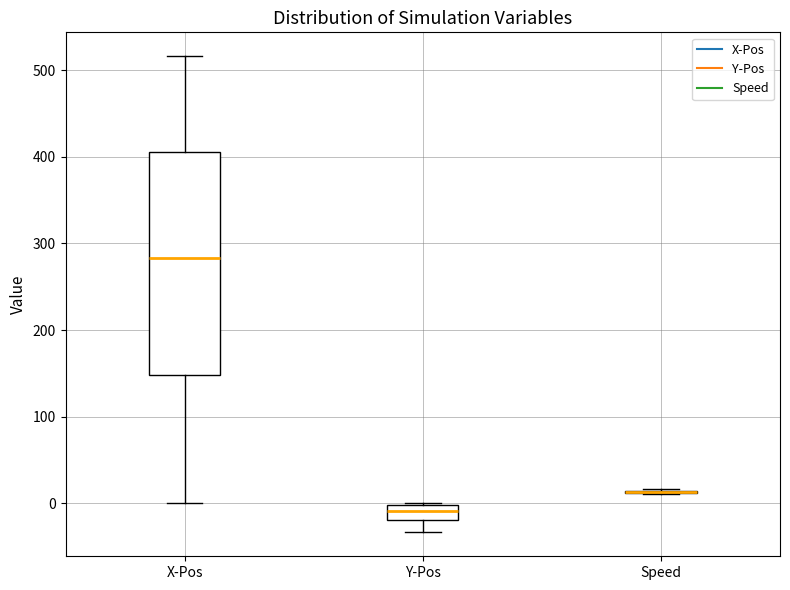

Where does the lower whisker of the box for Y-Pos end on the y-axis? The values are not printed on the chart, so give them approximately, as read against the axis.

-30